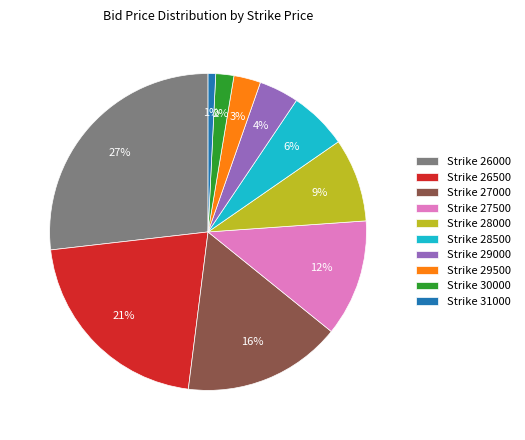

To the nearest percent, what is the difference between the largest and smallest slice percentages?

26%